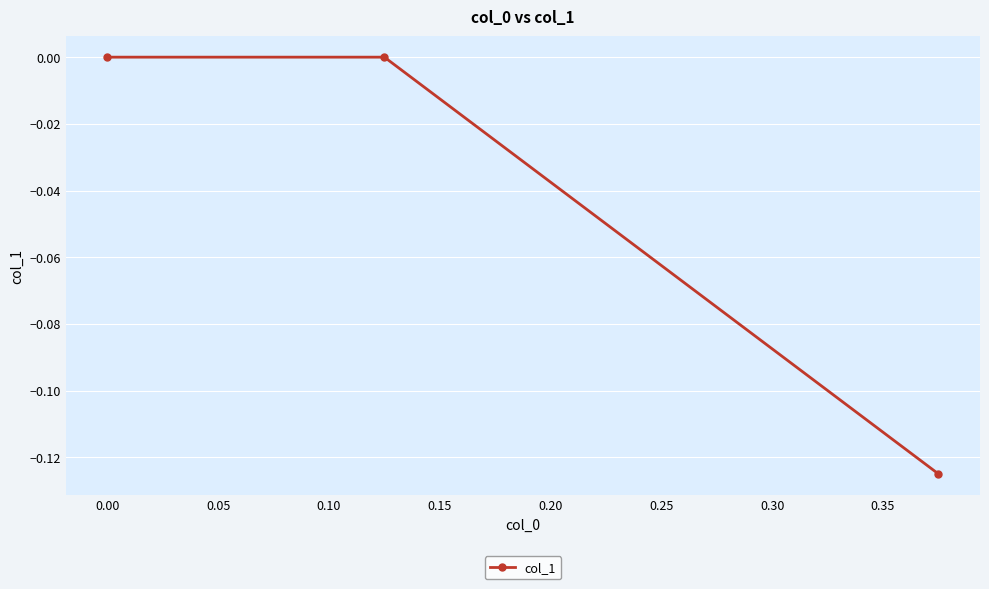

The value at 0.00 is 0.0. True or false?

True